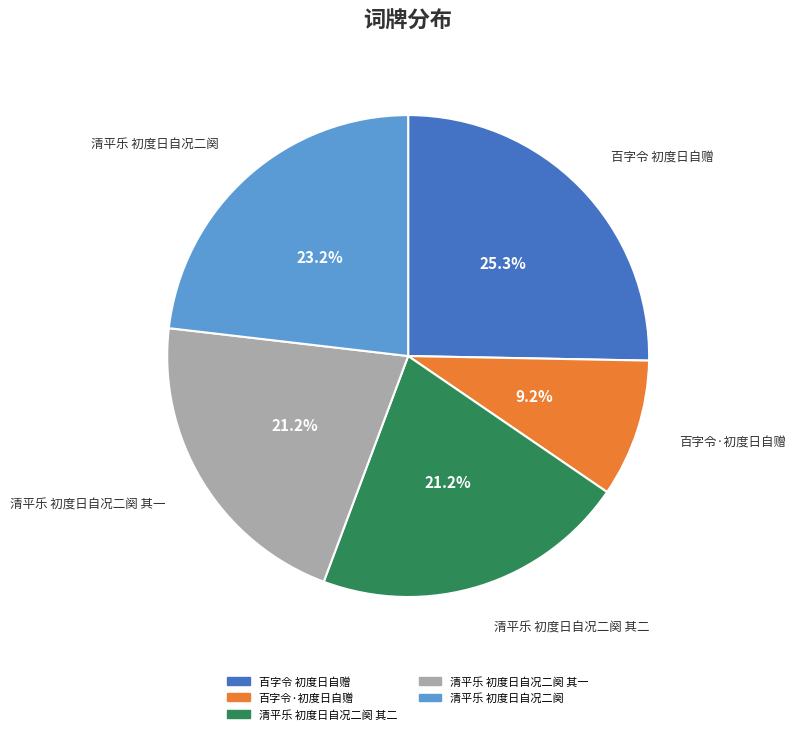

What percentage do 清平乐 初度日自况二阕 其二 and 百字令·初度日自赠 together represent?

30.4%